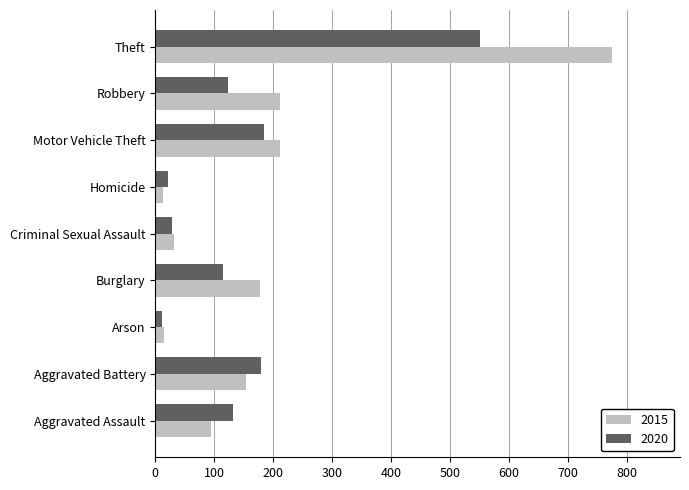

What is the highest value of the 2020 series?

550